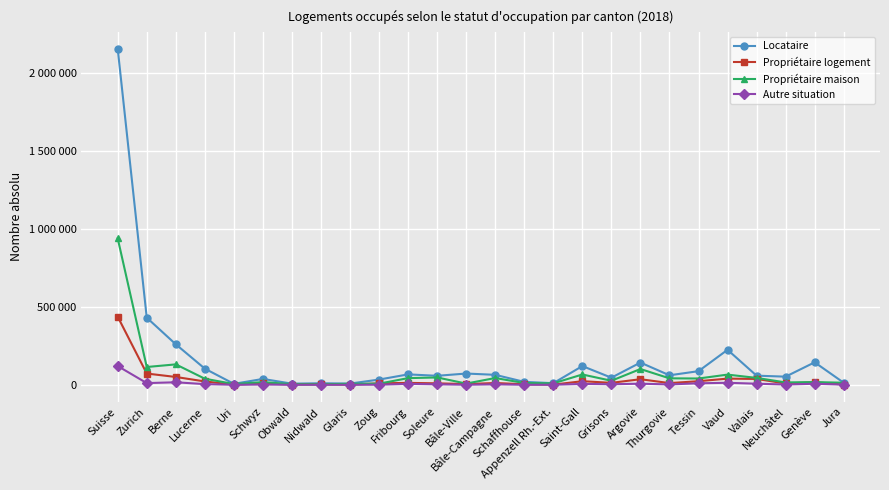

Is this an area chart (filled region under the line)?

No